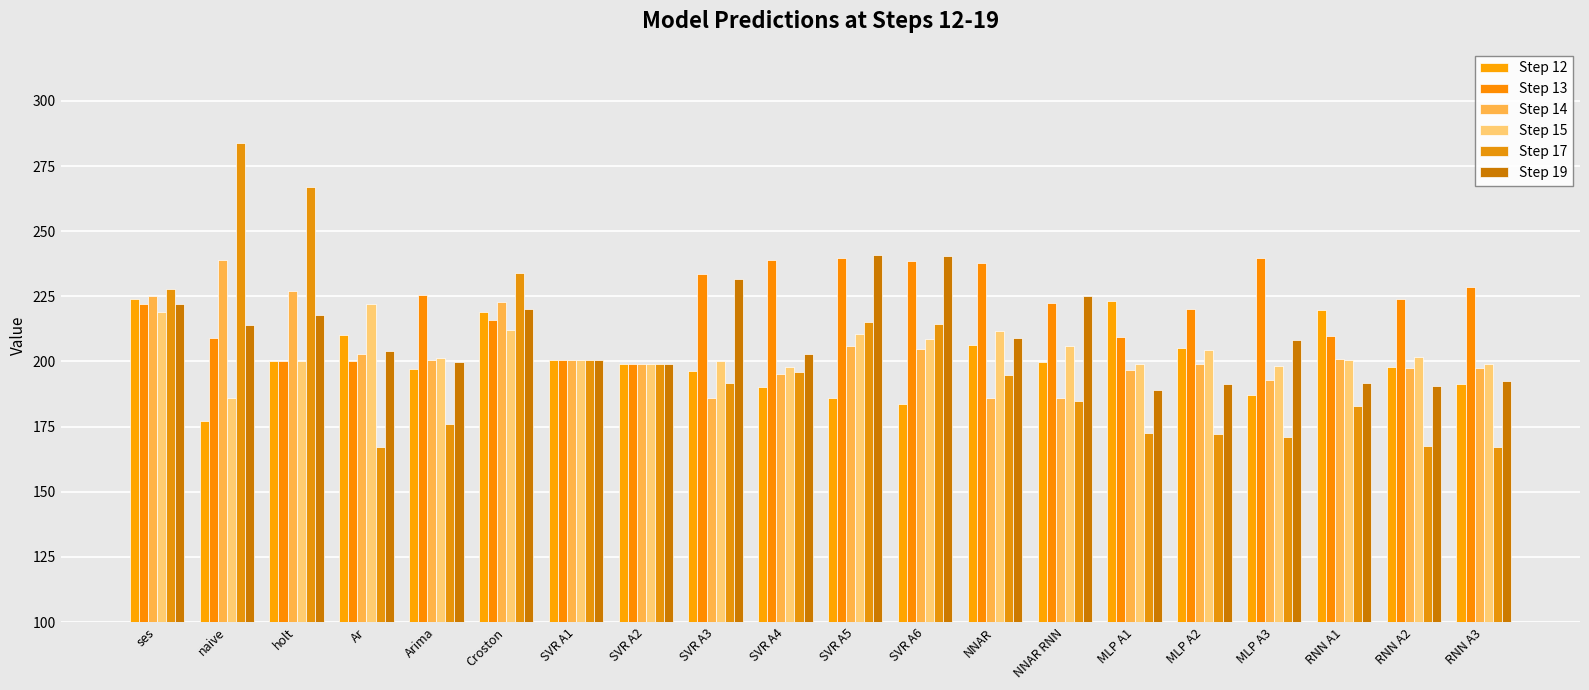

True or false: Step 15 has a value of 210.6 at SVR A5.

True